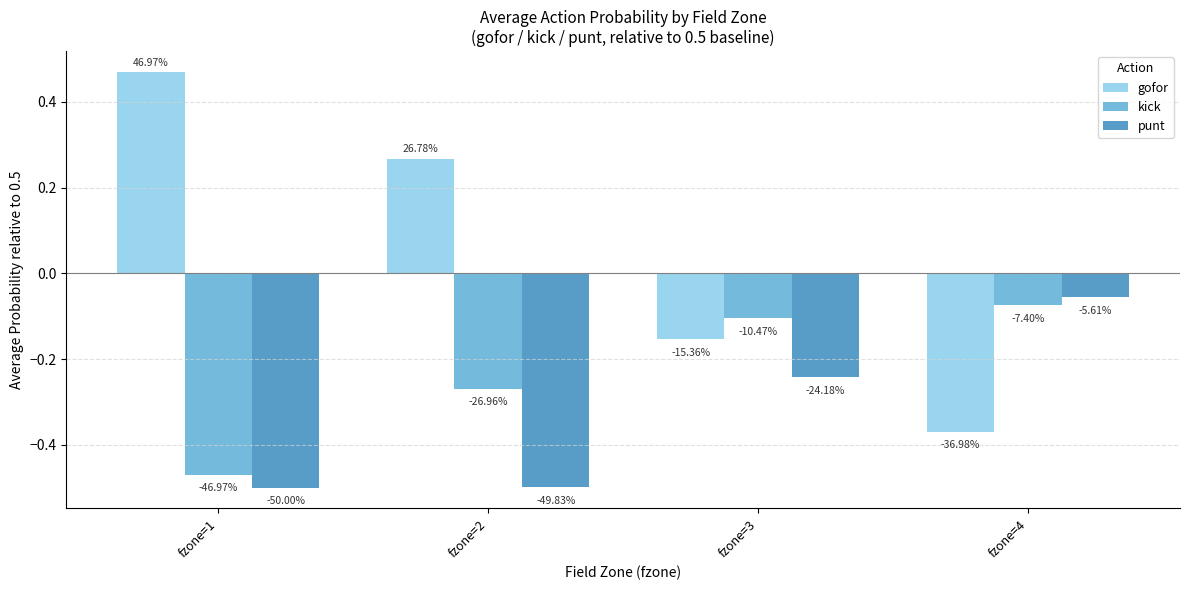

Reading right to left, what are all the values shown in this chart?

gofor: -0.4	-0.2	0.3	0.5
kick: -0.1	-0.1	-0.3	-0.5
punt: -0.1	-0.2	-0.5	-0.5